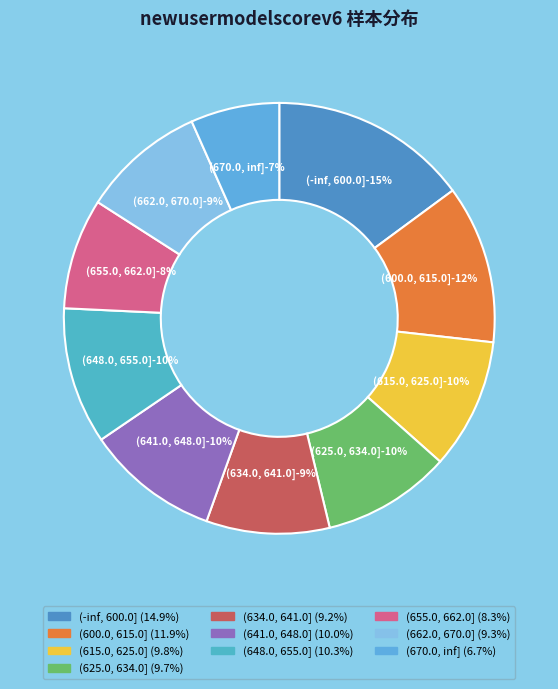

To the nearest percent, what is the combined percentage of (615.0, 625.0] and (662.0, 670.0]?

19%